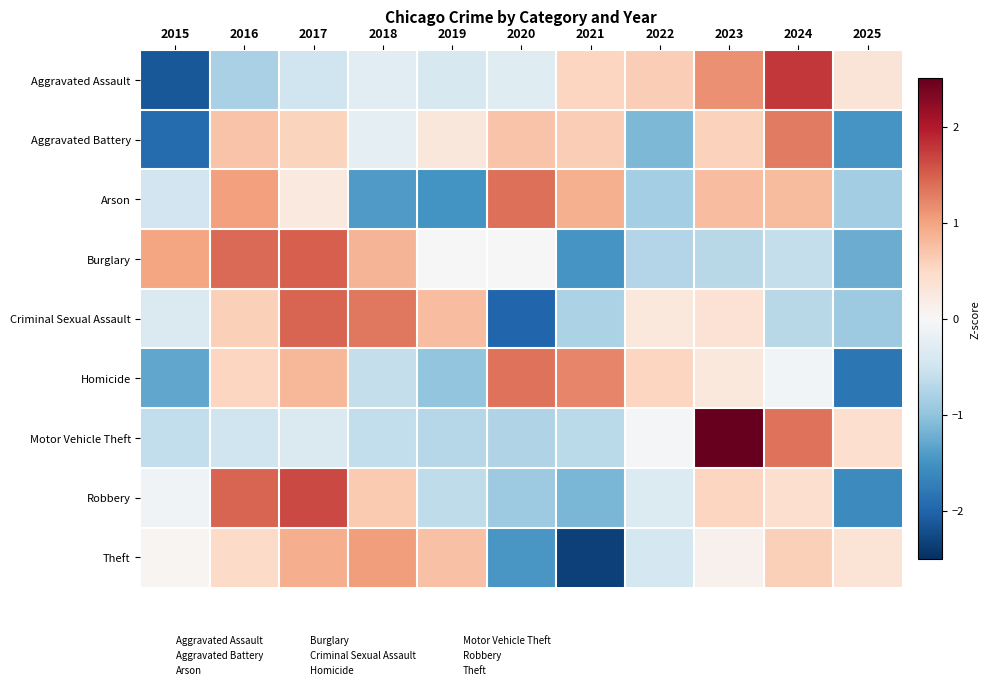

At which category is the sum across all series the highest?

2017